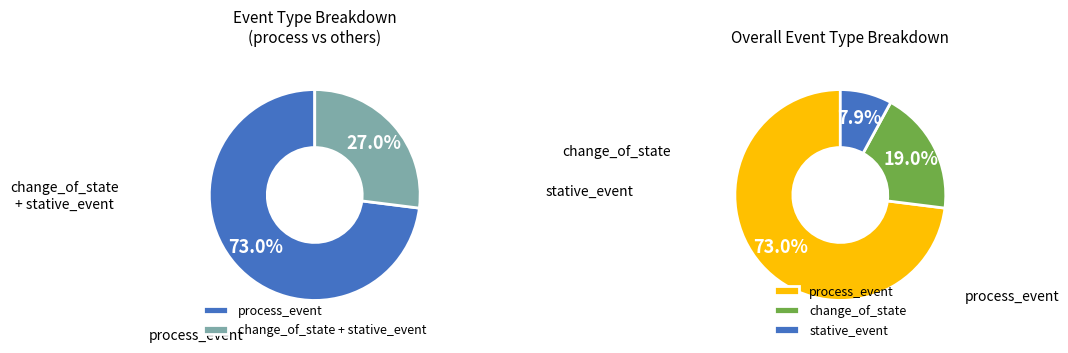

Is there any slice that represents more than half of the pie?

Yes